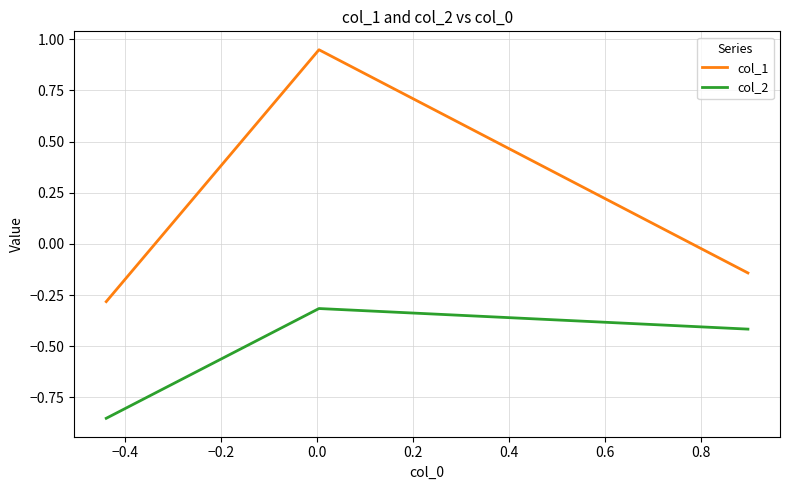

What is the average value of the col_2 series?

-0.5